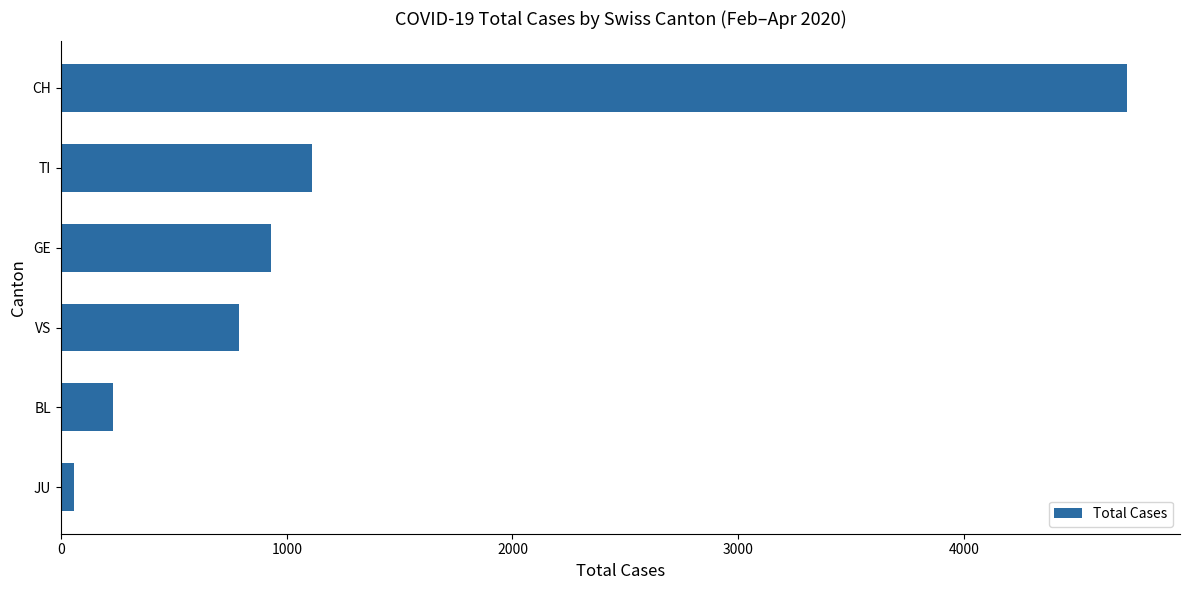

Does the chart contain any negative values?

No